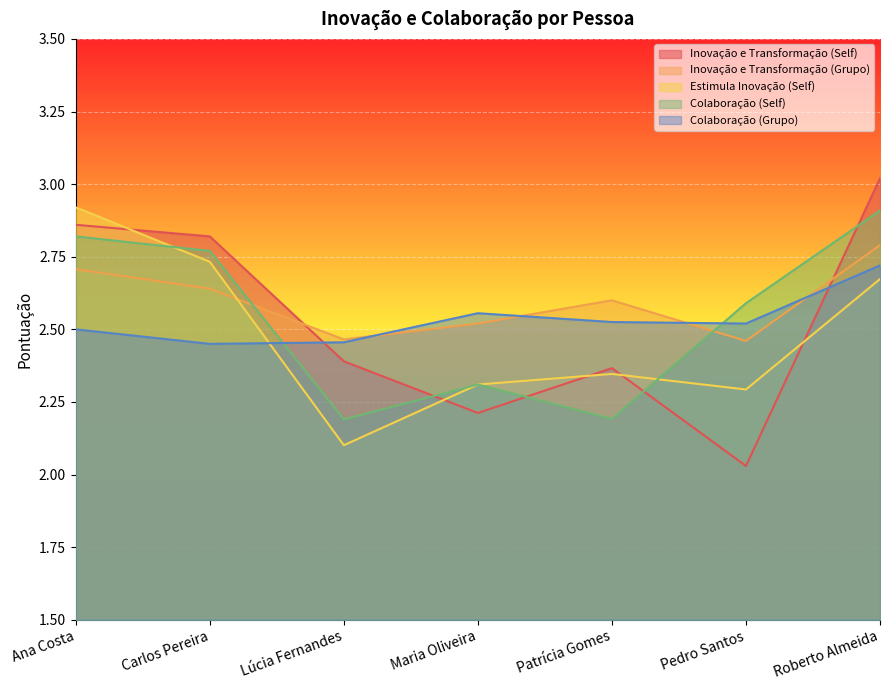

True or false: Colaboração (Grupo) has a value of 4.2 at Patrícia Gomes.

False